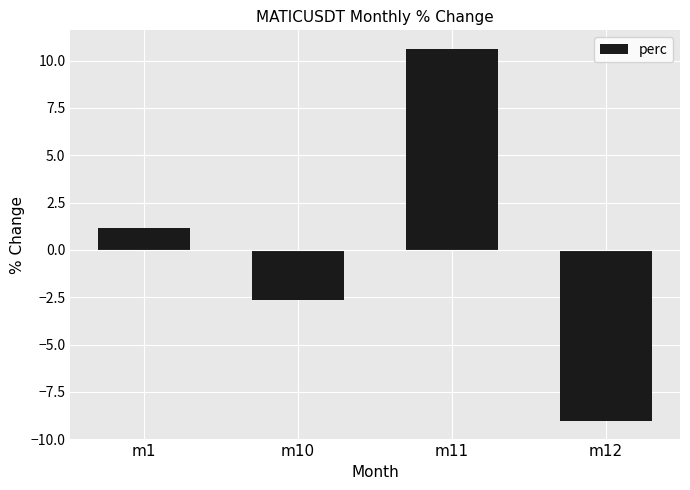

Rank the categories by value from highest to lowest.

m11, m1, m10, m12